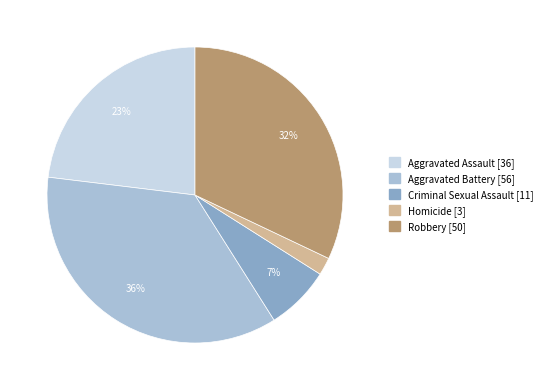

Does Aggravated Battery represent more than half of the total?

No